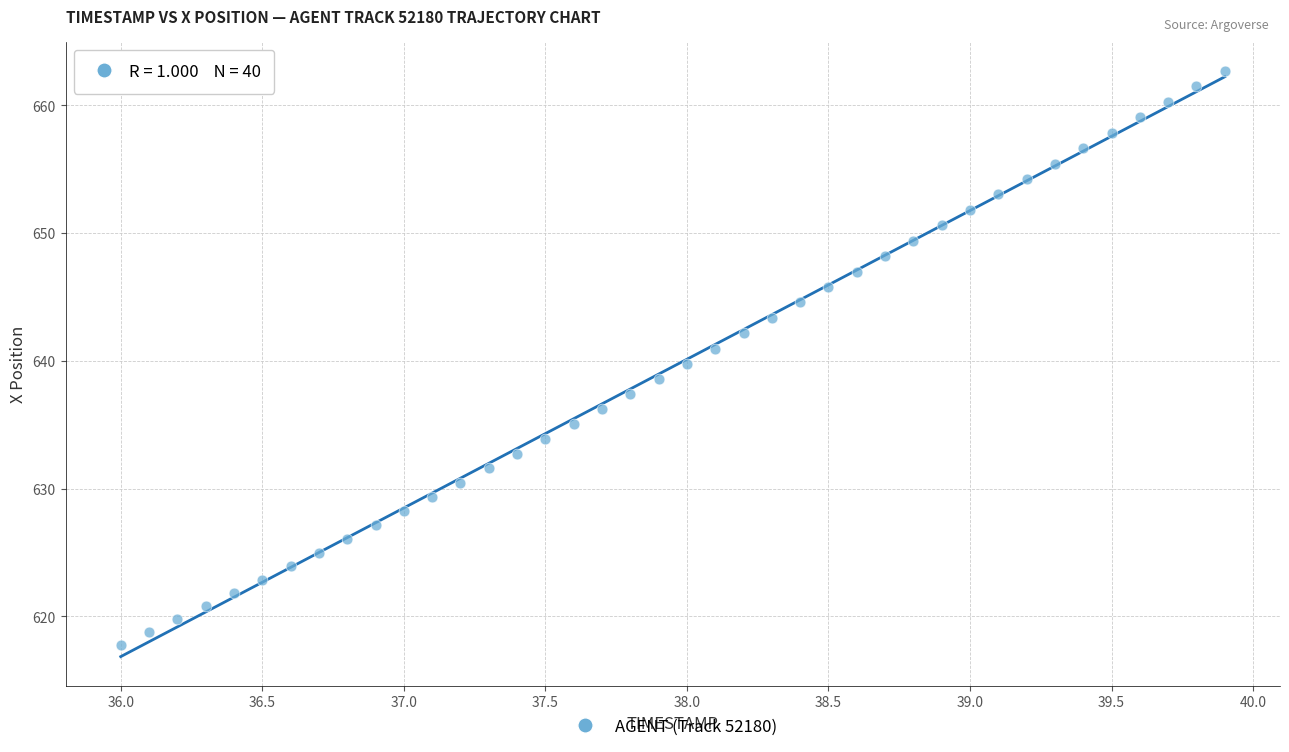

What is the range of X values (max minus min)?

3.9